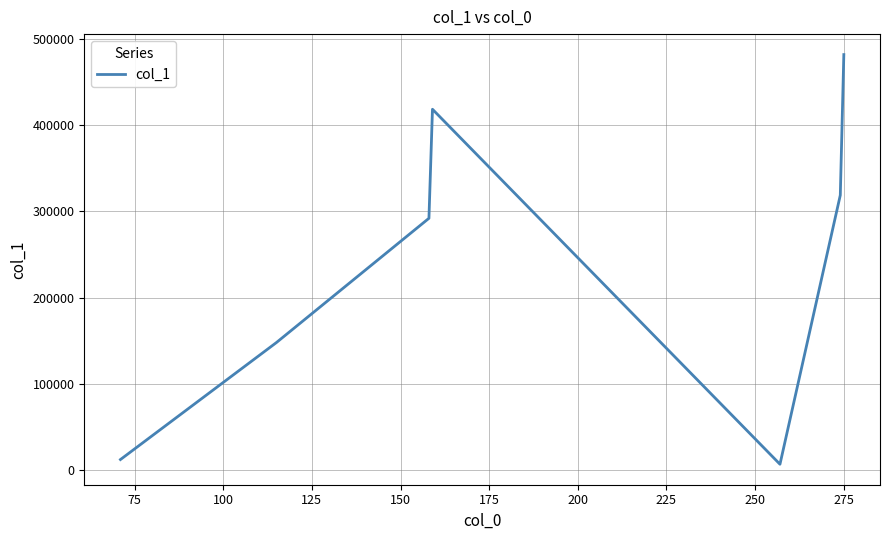

True or false: the data has more than 1 interior local peaks.

False